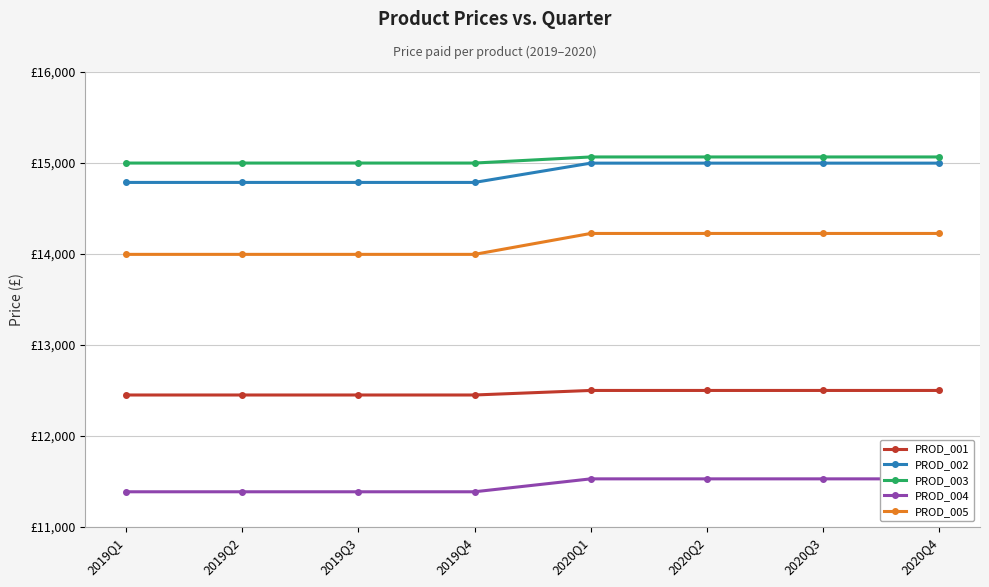

List the labels in order of PROD_004 value, largest first.

2020Q1, 2020Q2, 2020Q3, 2020Q4, 2019Q1, 2019Q2, 2019Q3, 2019Q4